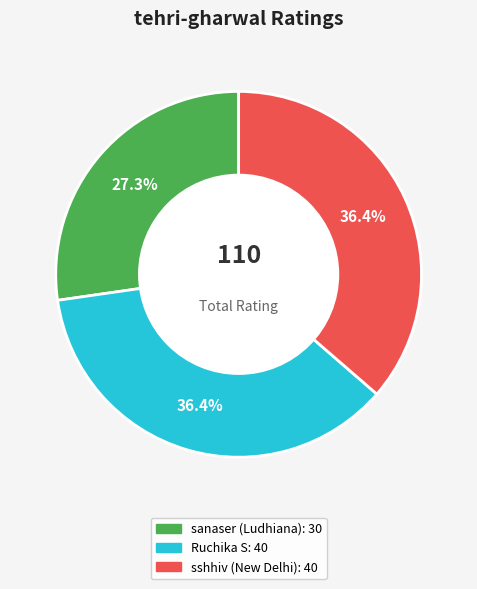

Which has a higher value, Ruchika S or sanaser (Ludhiana)?

Ruchika S